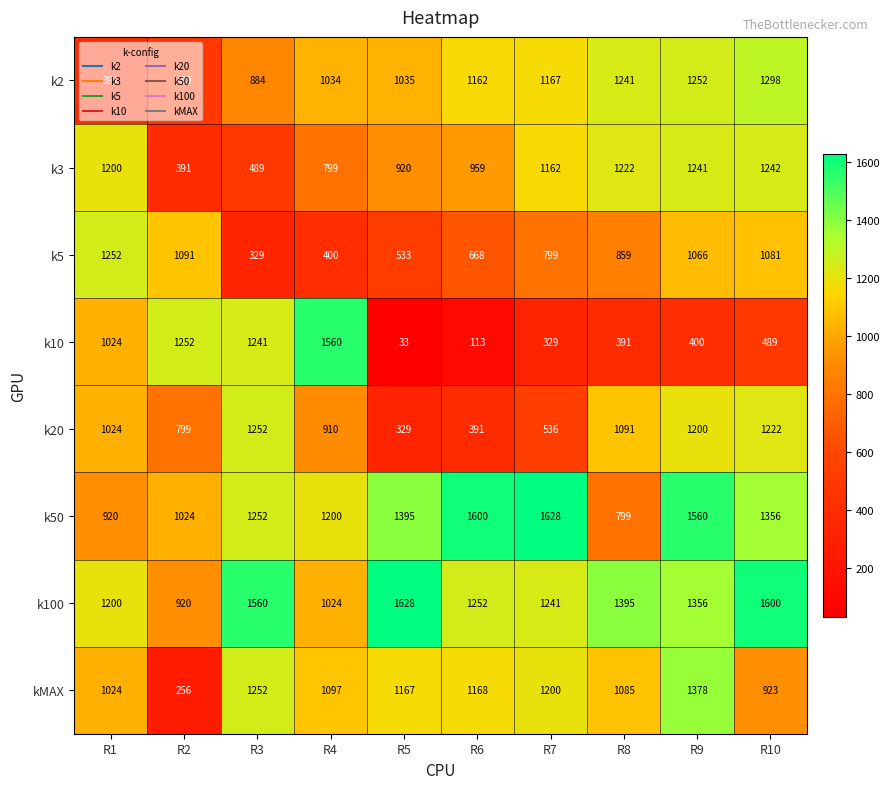

What is the approximate value of k5 at R6, to the nearest 50?

650